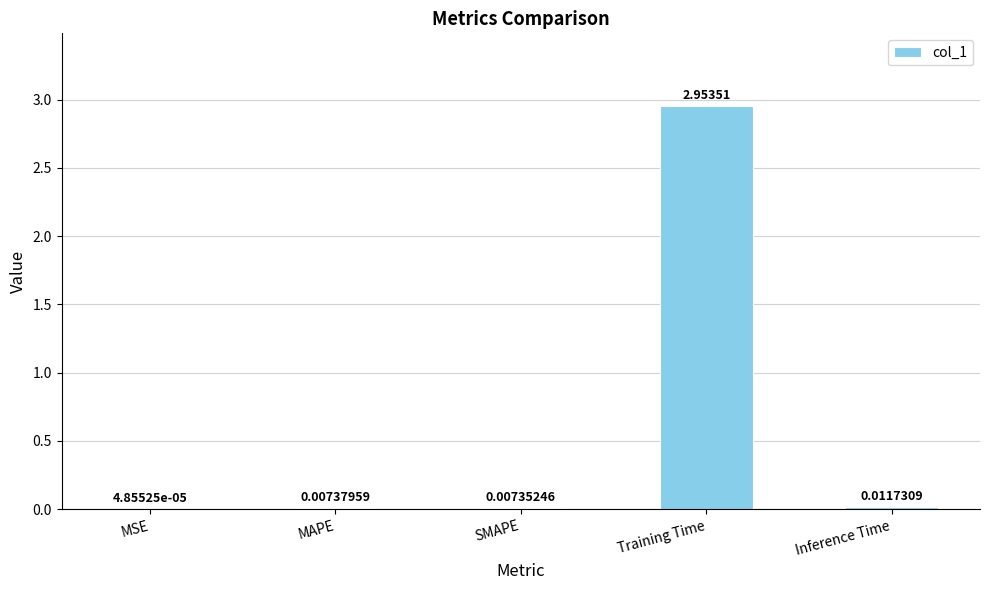

Which category has the highest value across all series?

Training Time